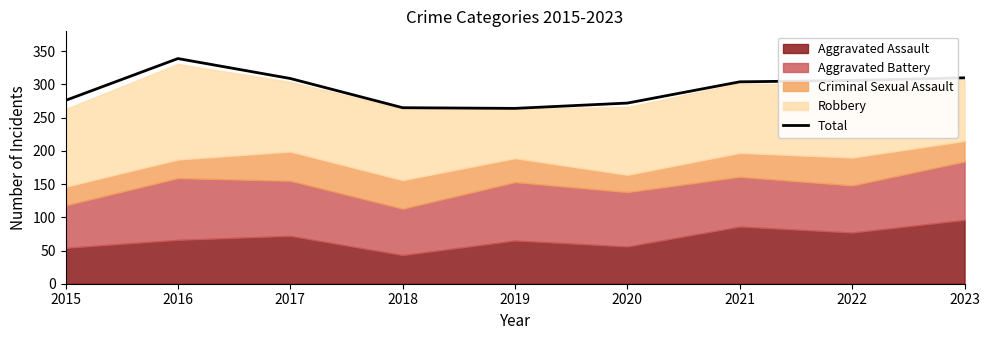

What is the change in value from 2017 to 2020?

-37